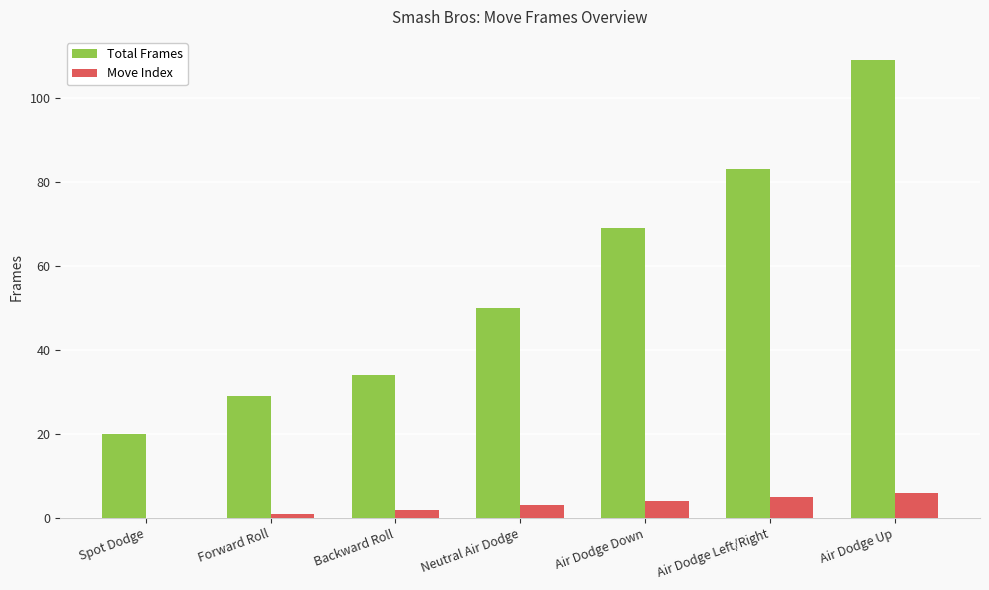

Which series has the largest total across all categories?

Total Frames